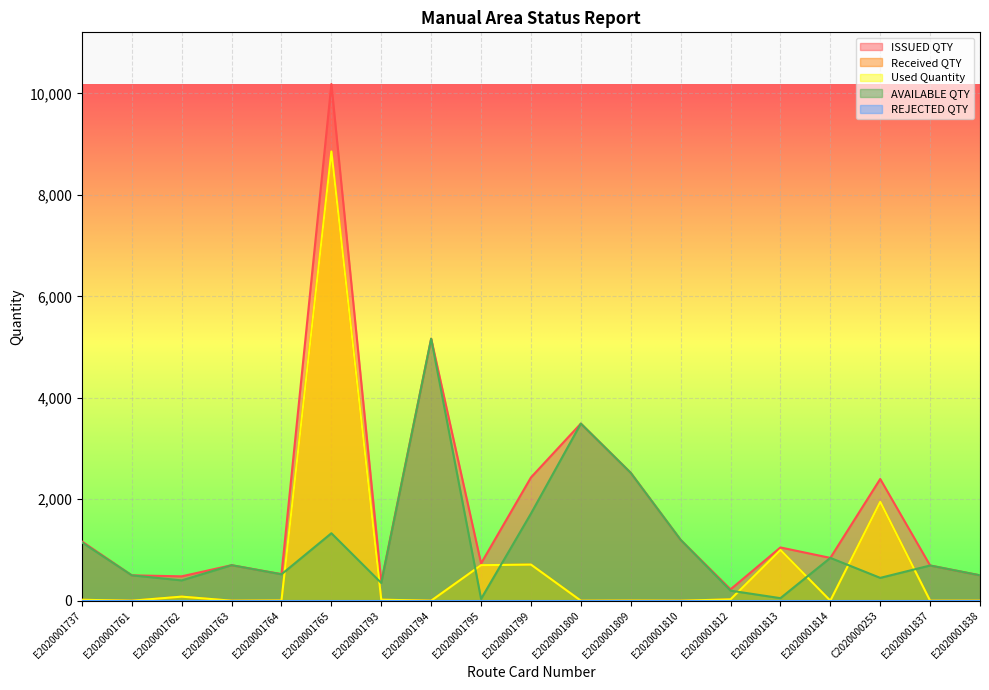

True or false: Used Quantity and ISSUED QTY cross at least once.

False